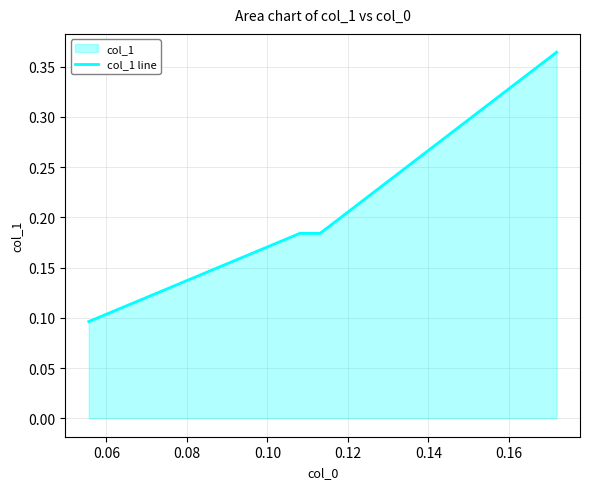

How many data points does each series have?

6